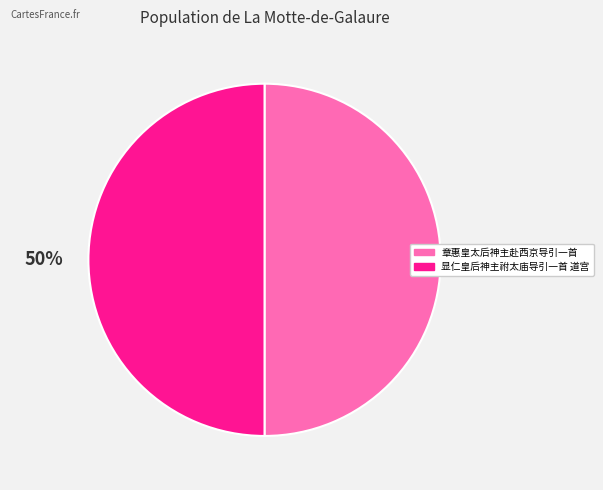

Count the number of slices in the pie.

2